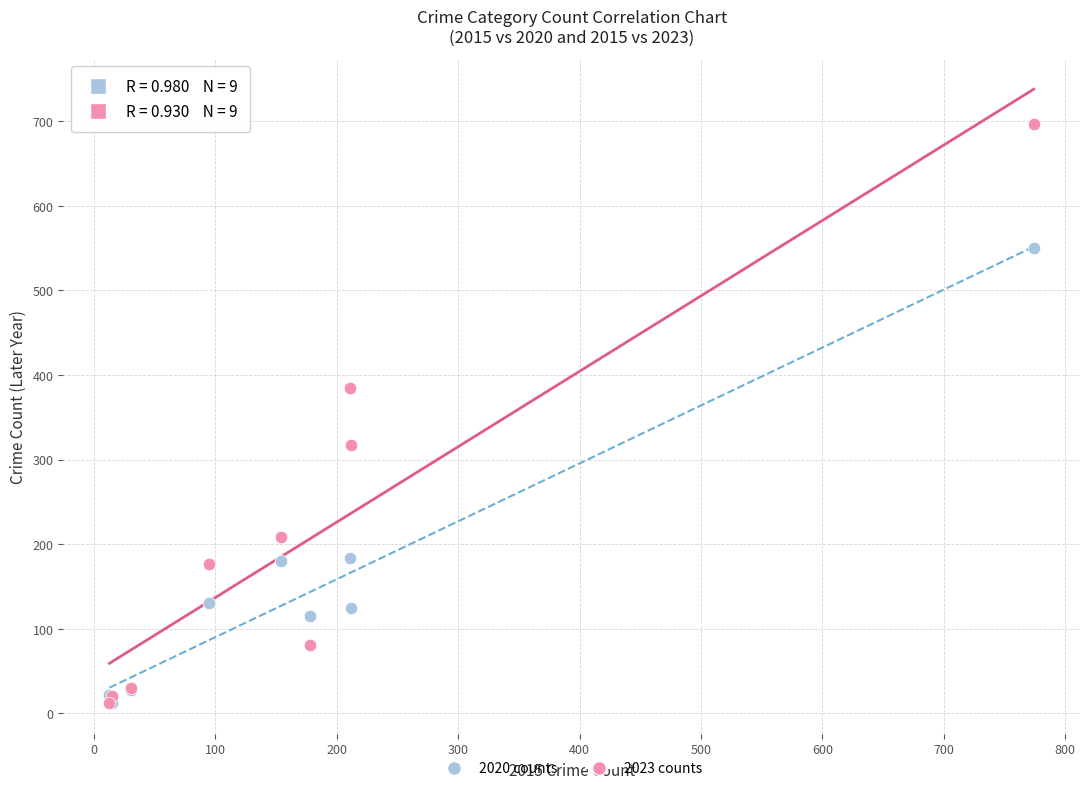

In the 2020 counts series, what Y value is closest to 281?

184